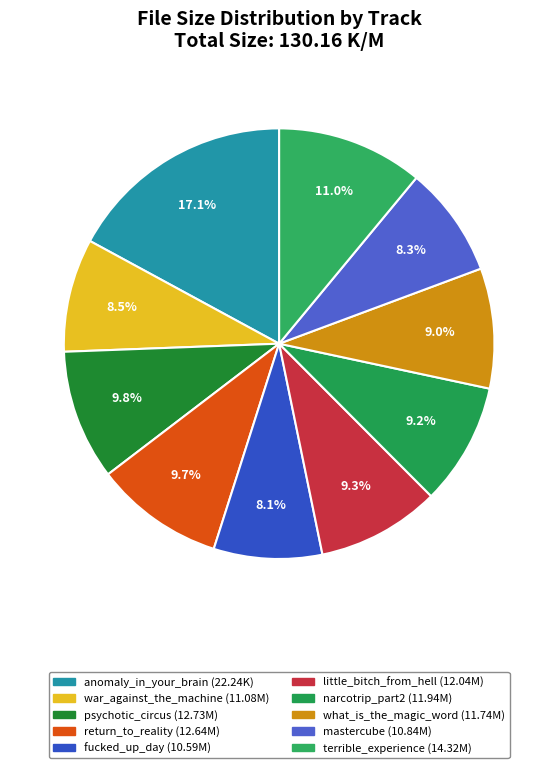

Which category has the biggest portion of the pie?

anomaly_in_your_brain